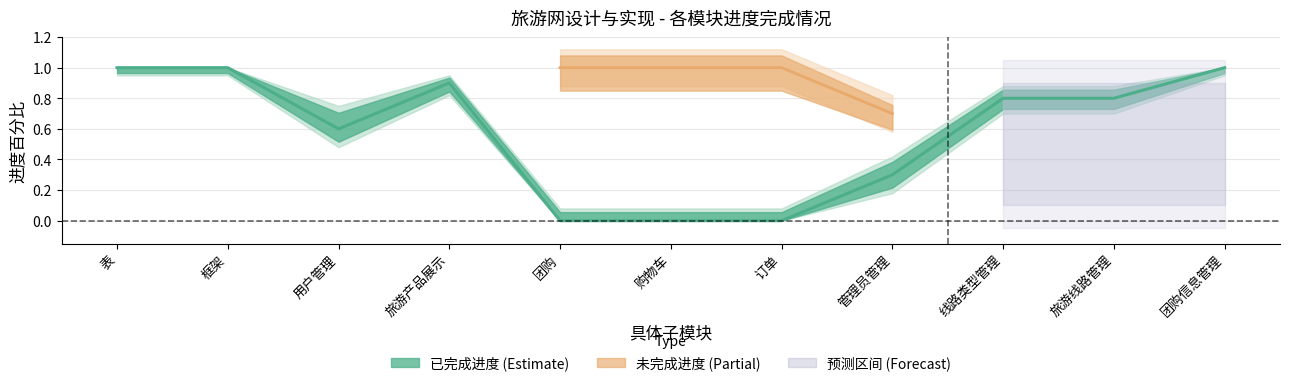

True or false: there are more than 1 points higher than both neighbors.

False